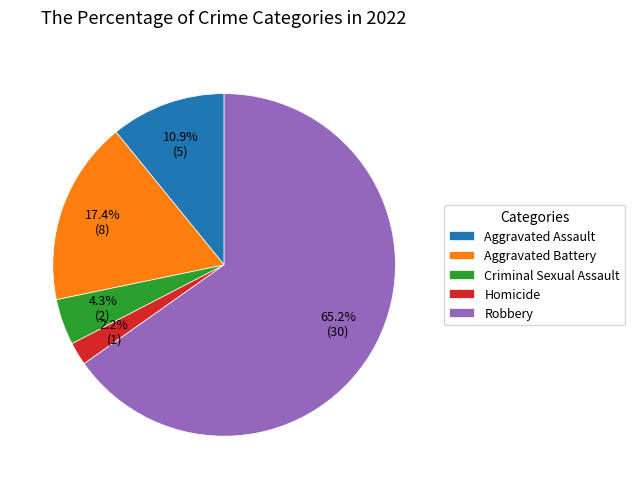

What percentage is the Aggravated Assault slice, to the nearest percent?

11%